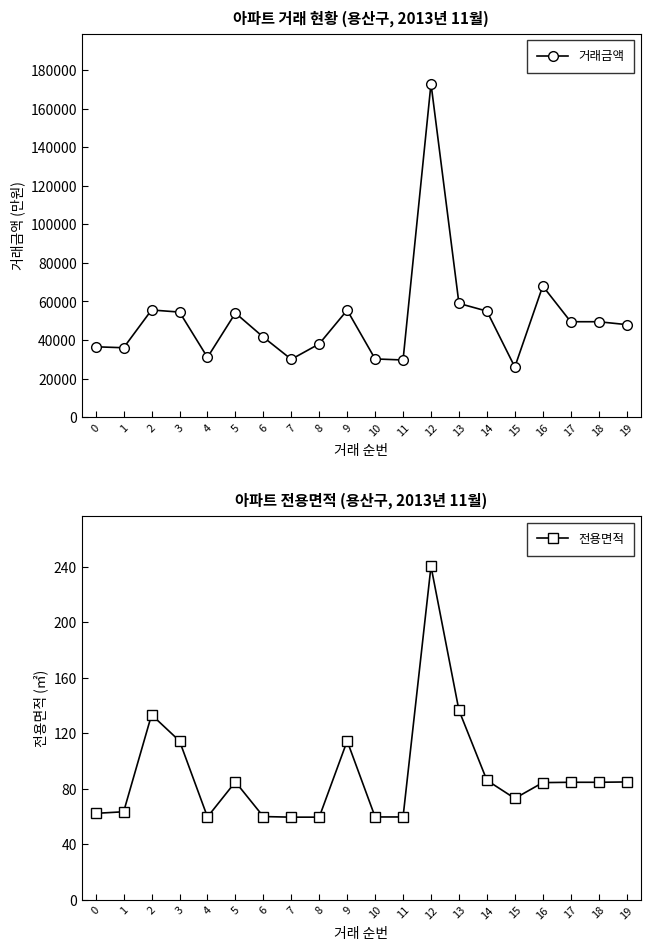

At which category does the chart reach its peak across all series?

12